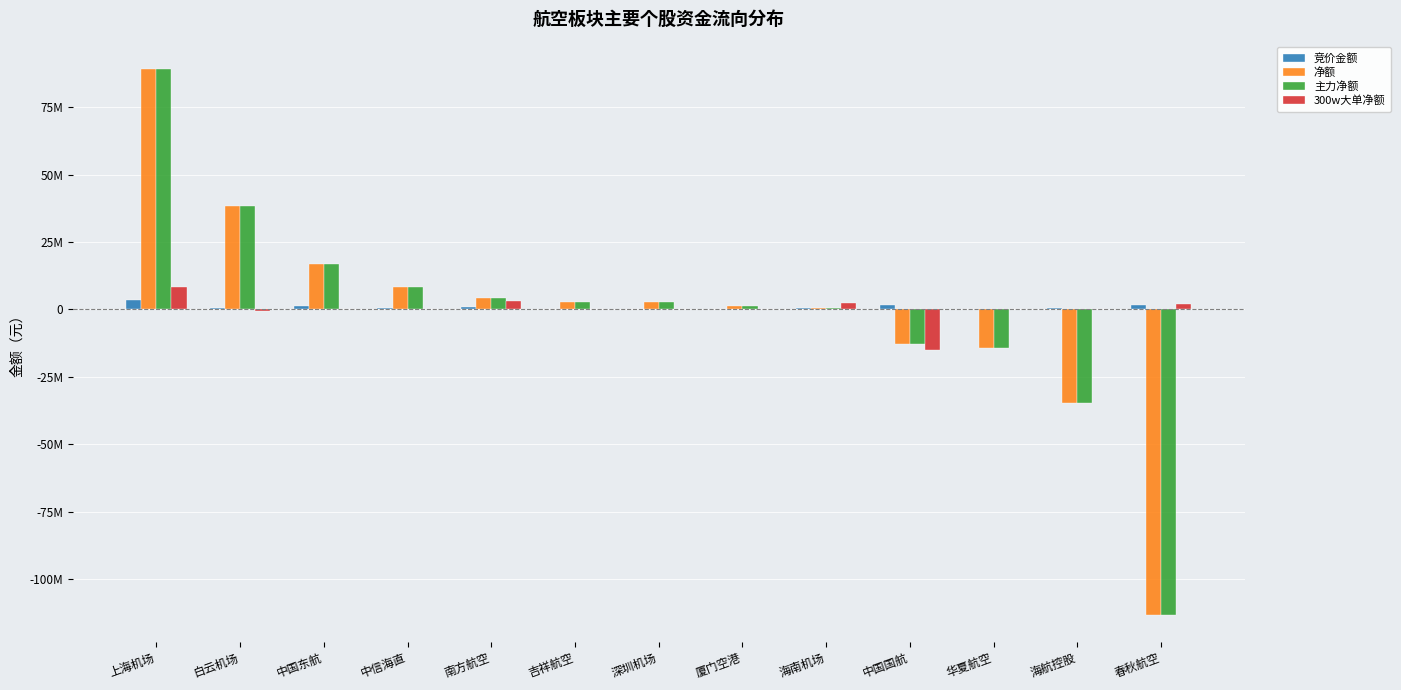

What is the difference between the second highest and minimum values in the 主力净额 series?

151527432